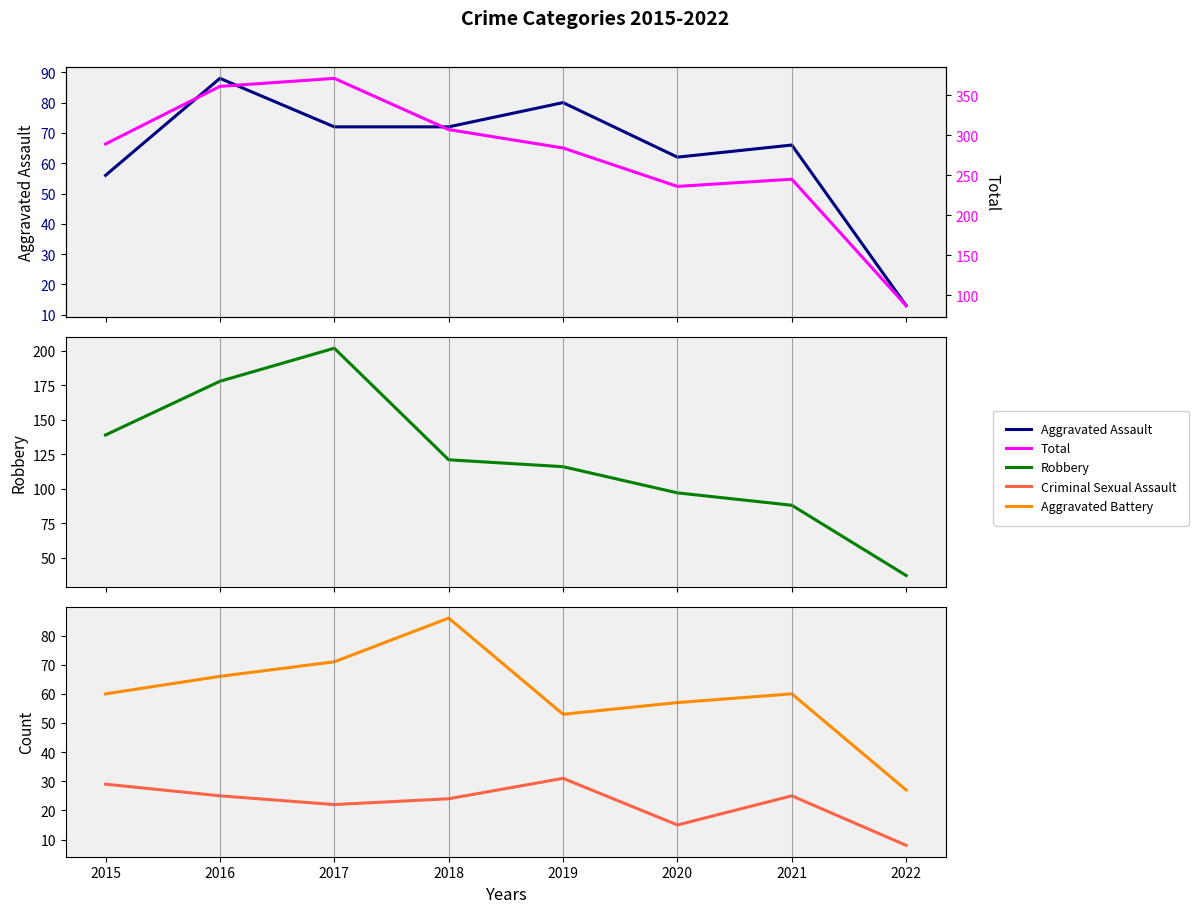

At which label is Criminal Sexual Assault closest to 19?

2017